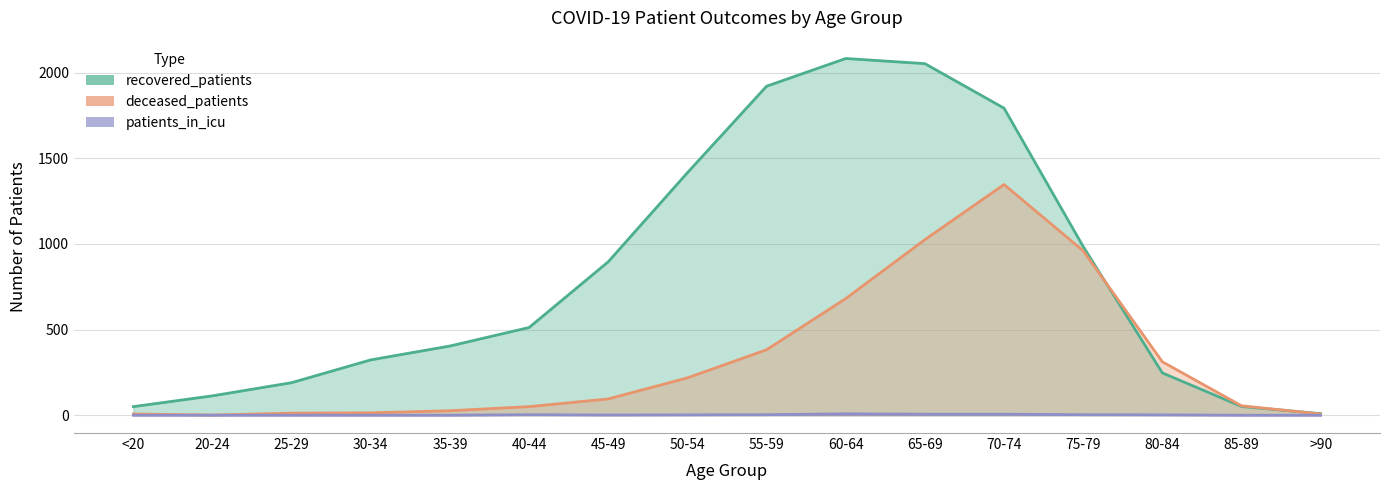

How many distinct data groups are displayed?

3